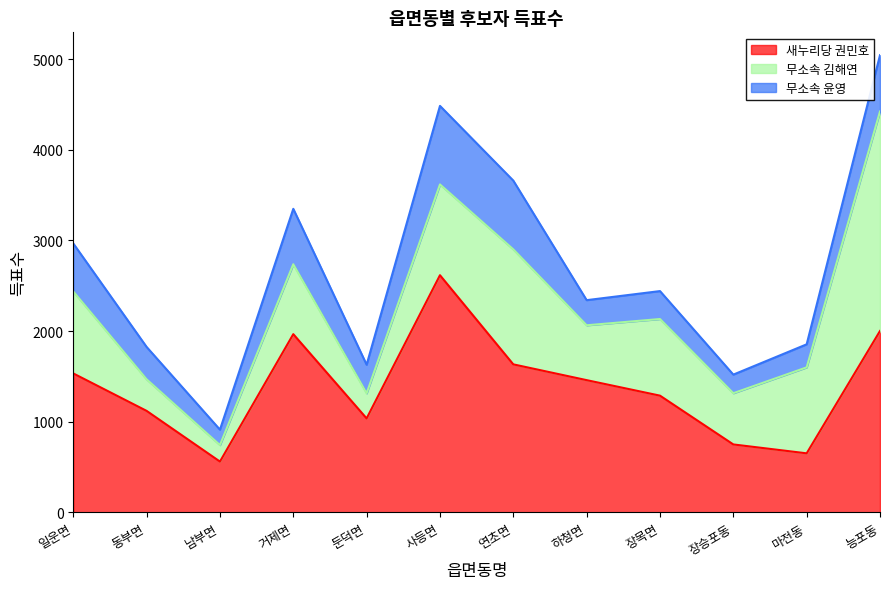

Where does the 새누리당 권민호 series first go above 1459?

일운면